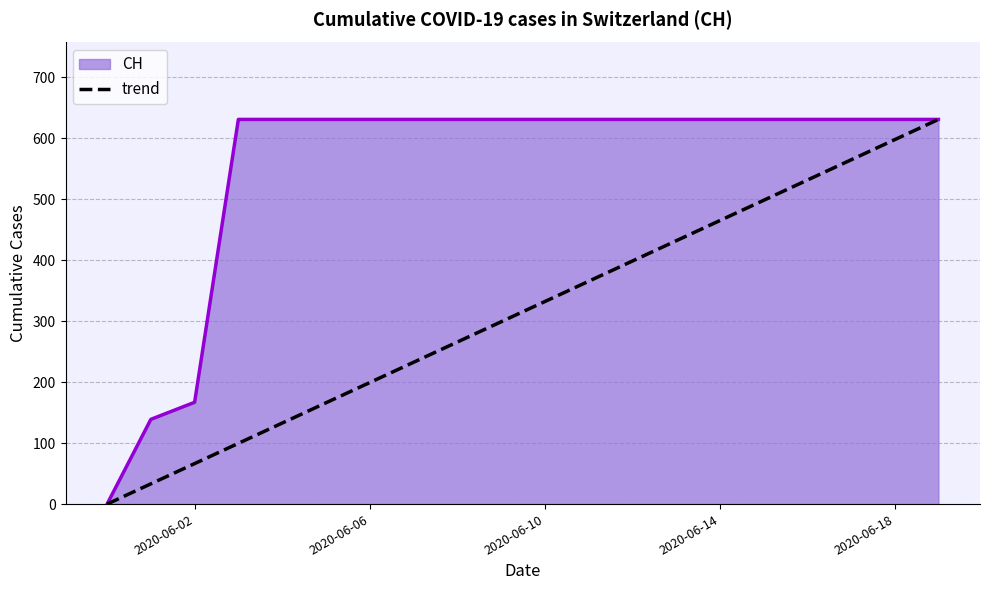

What is the greatest value displayed?

631.0